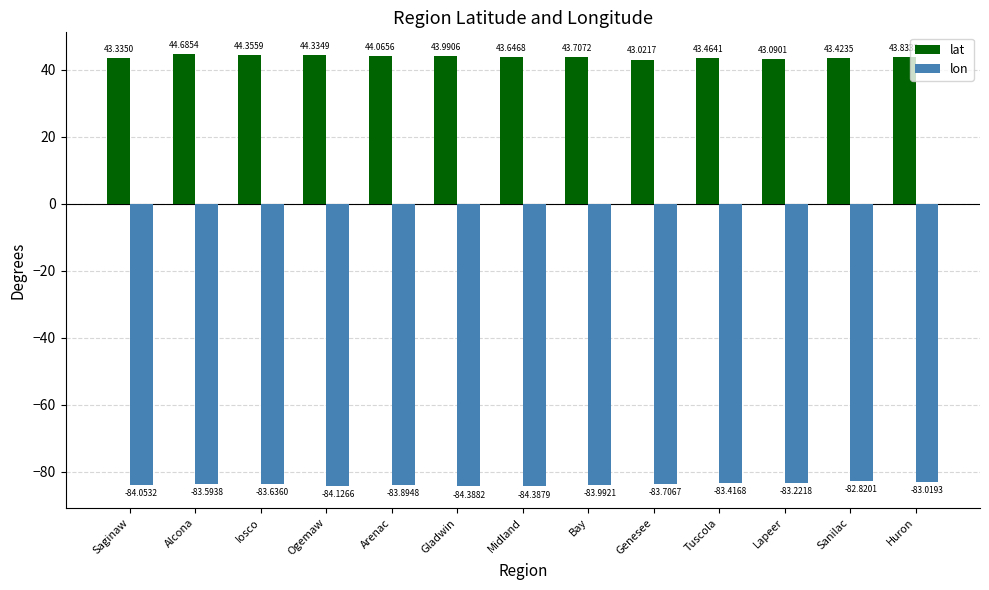

What is the sum of all lon values?

-1088.3